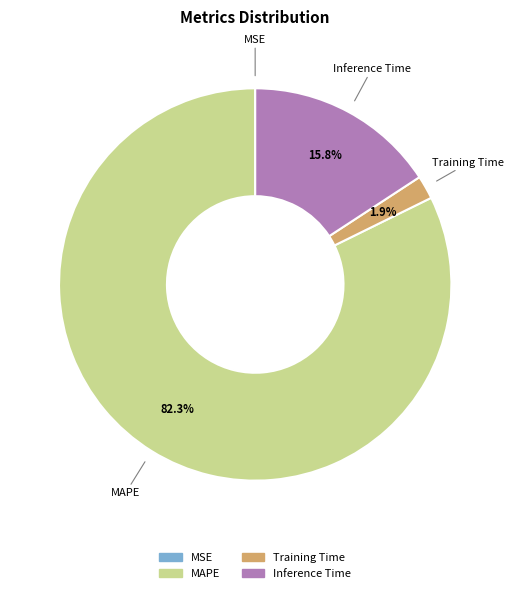

Is MAPE the majority of the pie?

Yes